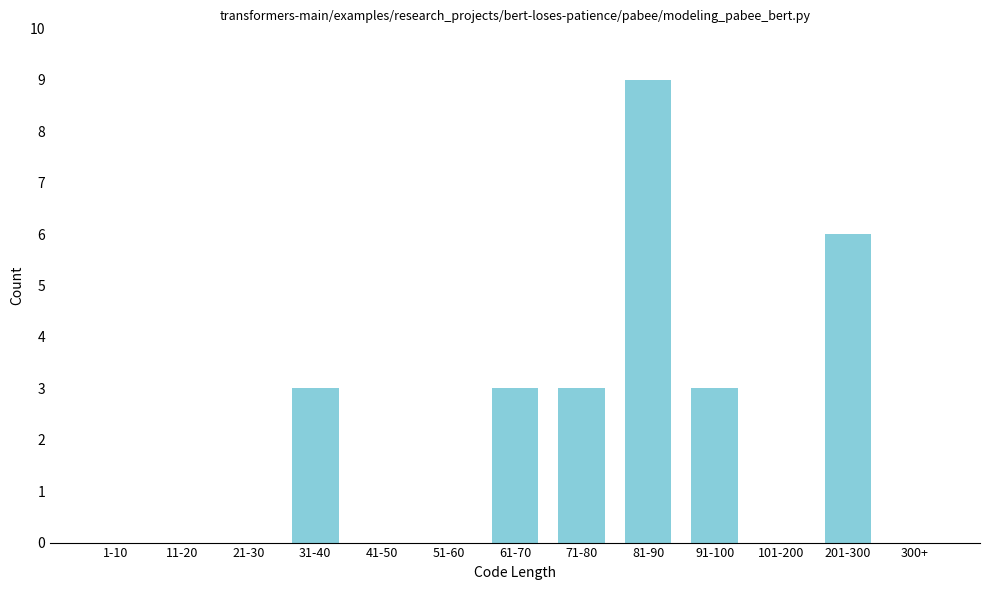

Reading left to right, list all the values displayed in this chart.

1-10=0	11-20=0	21-30=0	31-40=3	41-50=0	51-60=0	61-70=3	71-80=3	81-90=9	91-100=3	101-200=0	201-300=6	300+=0